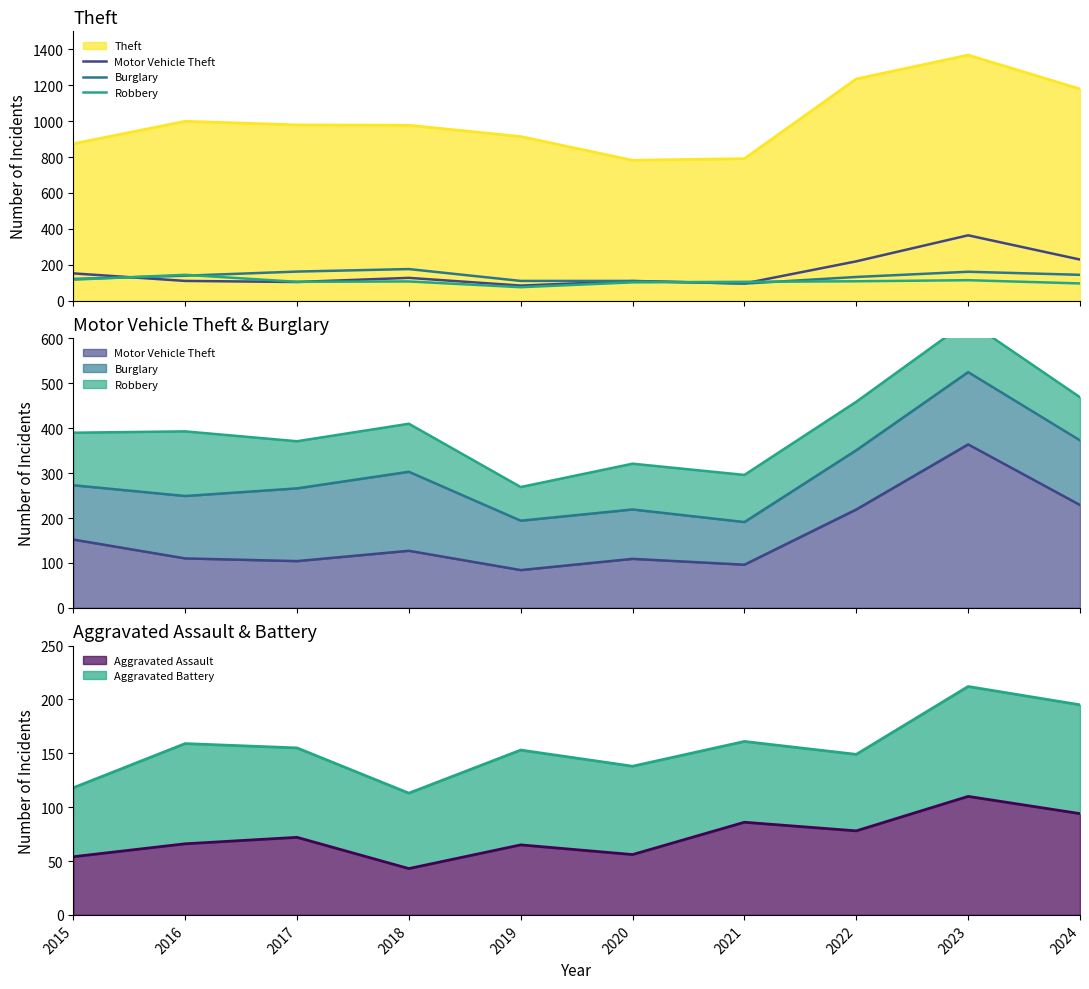

Rank the categories by Motor Vehicle Theft value from lowest to highest.

2019, 2021, 2017, 2020, 2016, 2018, 2015, 2022, 2024, 2023